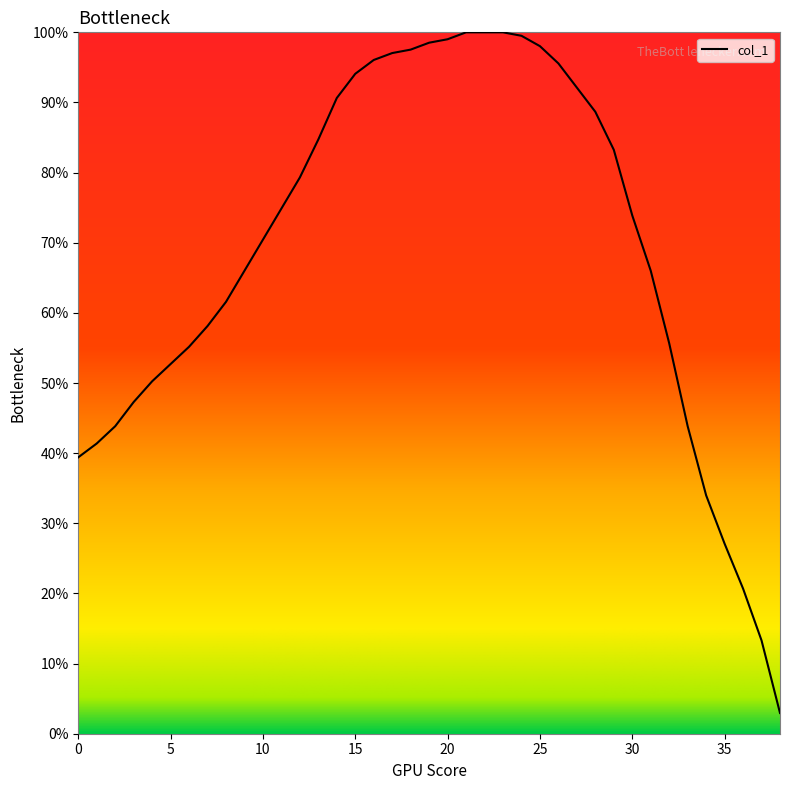

What is the greatest value displayed?

100.0